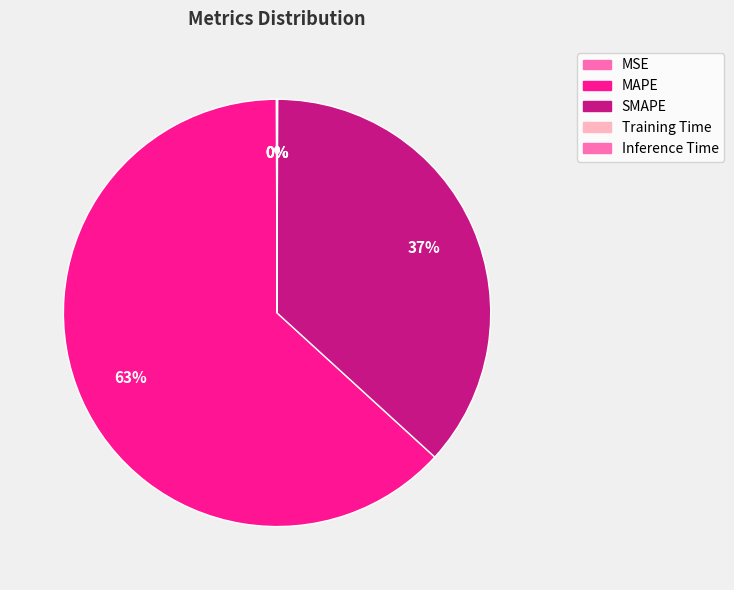

Is the sum of MSE and Inference Time greater than half?

No